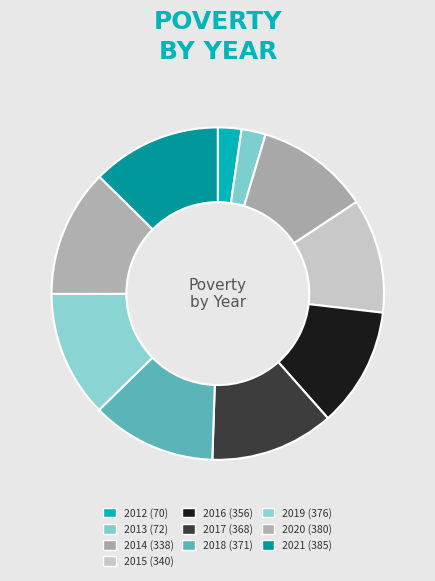

True or false: 2015 accounts for 5% of the total.

False